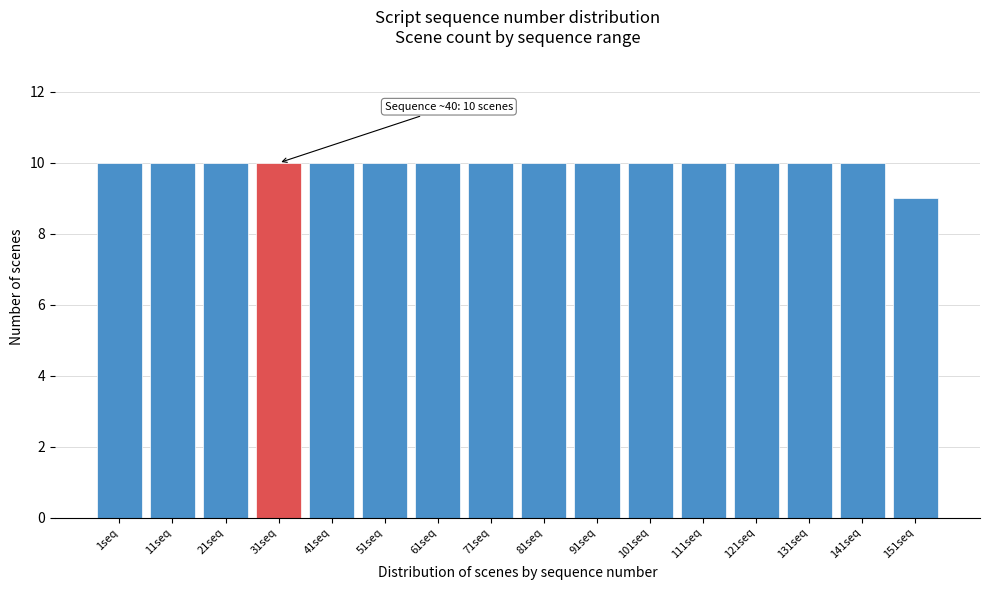

Reading left to right, extract all data points from this chart.

10	10	10	10	10	10	10	10	10	10	10	10	10	10	10	9